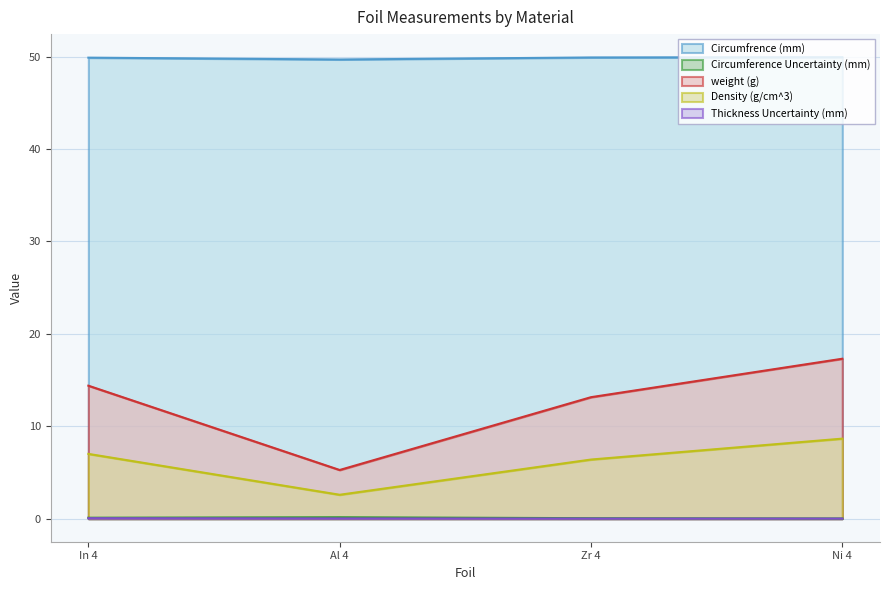

How many interior local valleys does the Circumfrence (mm) series have?

1